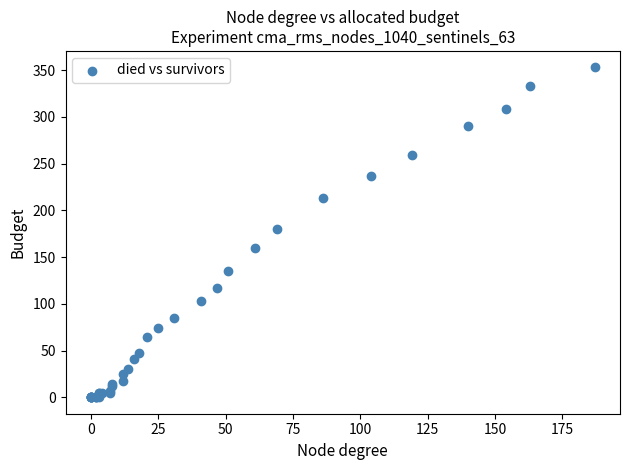

What Y value in the scatter plot is closest to 176?

180